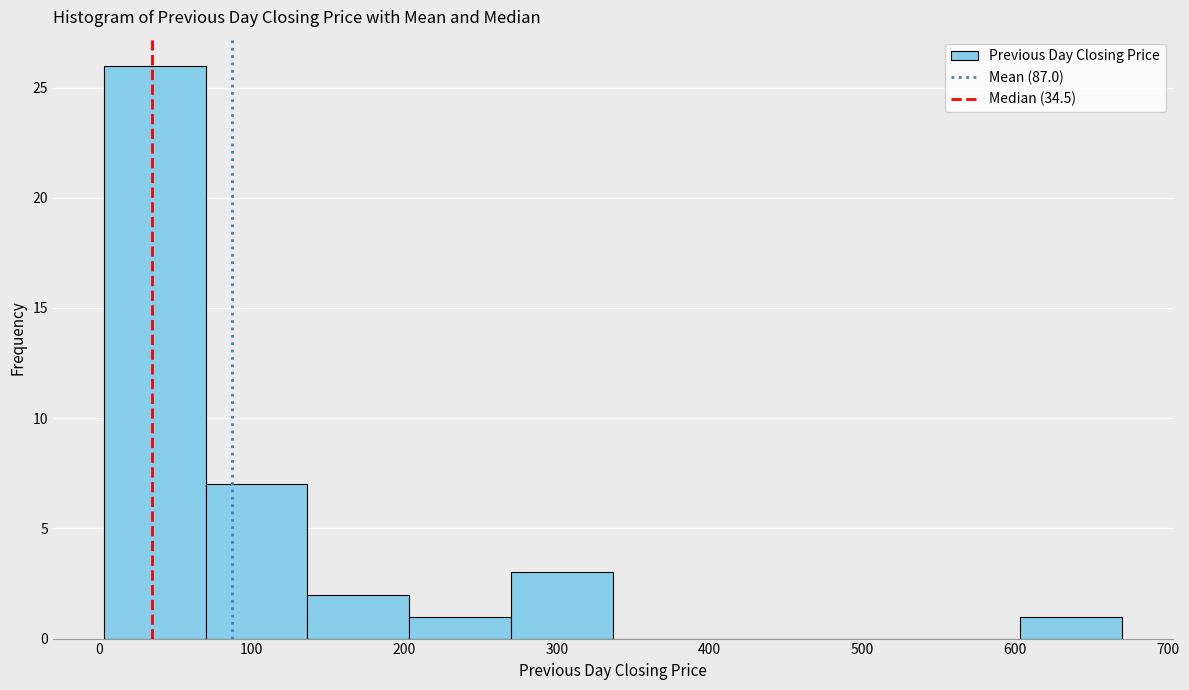

Reading left to right, list every bar in this chart as the range it spans on the x-axis followed by its height. Neither the bar edges nor the heights are printed on the chart, so give them approximately, as read against the axes.

0 to 70: 26
70 to 140: 7
140 to 200: 2
200 to 270: 1
270 to 340: 3
340 to 400: 0
400 to 470: 0
470 to 540: 0
540 to 600: 0
600 to 670: 1